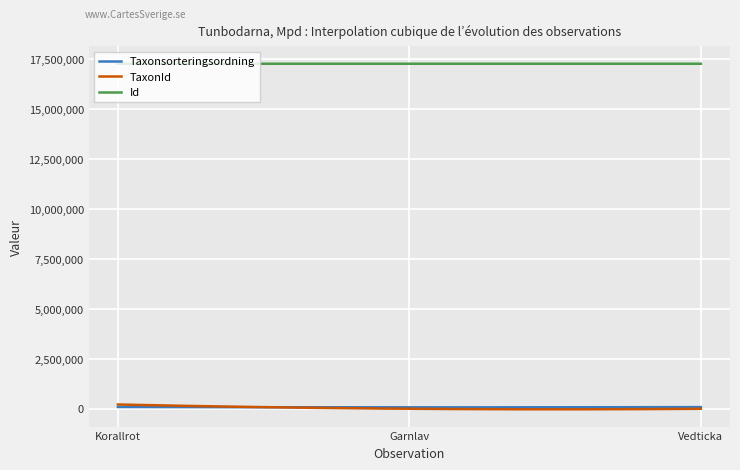

True or false: Id and Taxonsorteringsordning cross at least once.

False